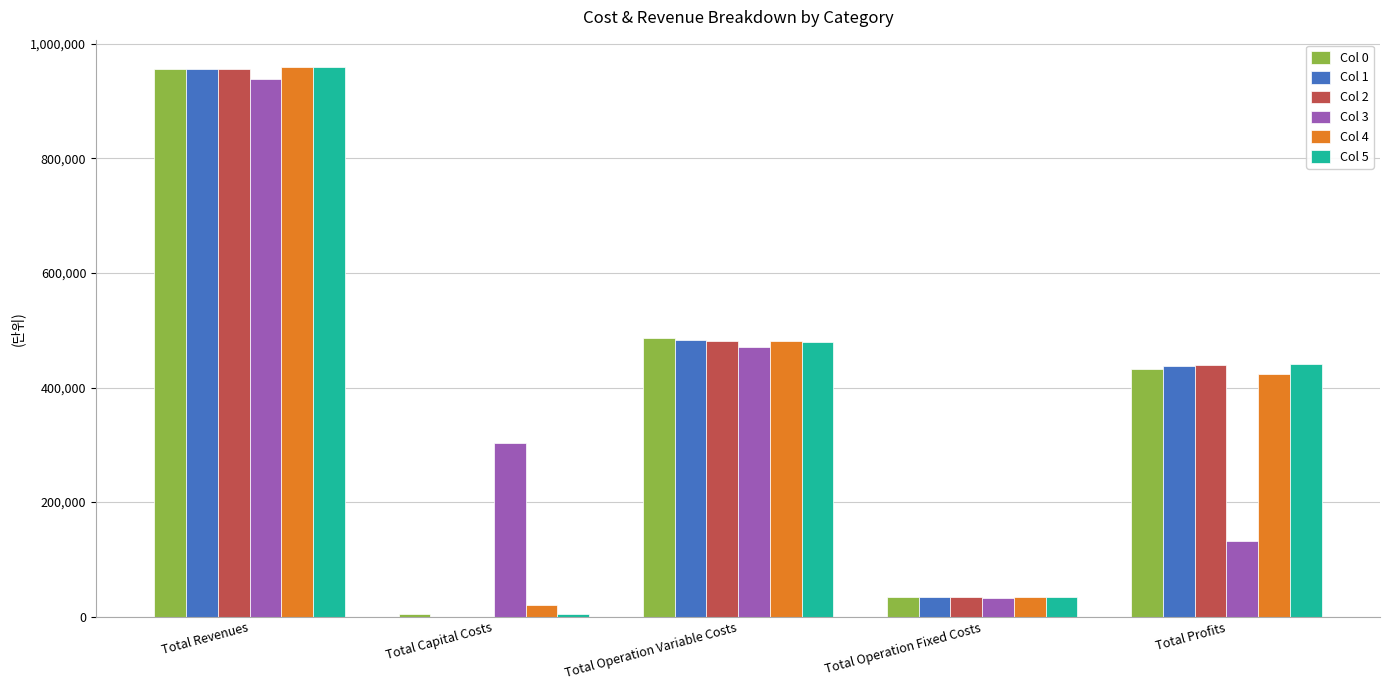

Where does the Col 5 series first go above 440902?

Total Revenues